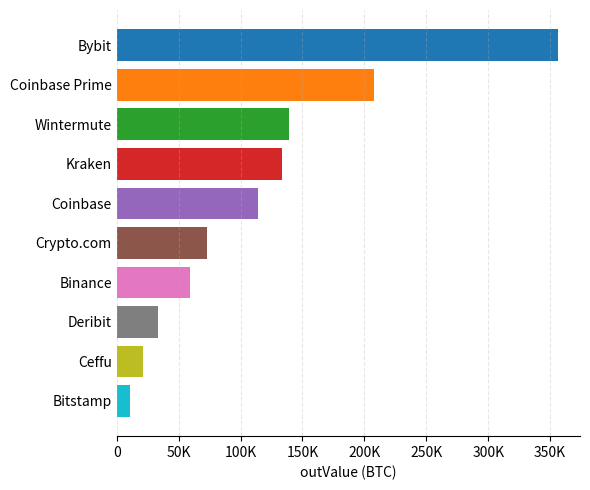

Does the chart contain any negative values?

No